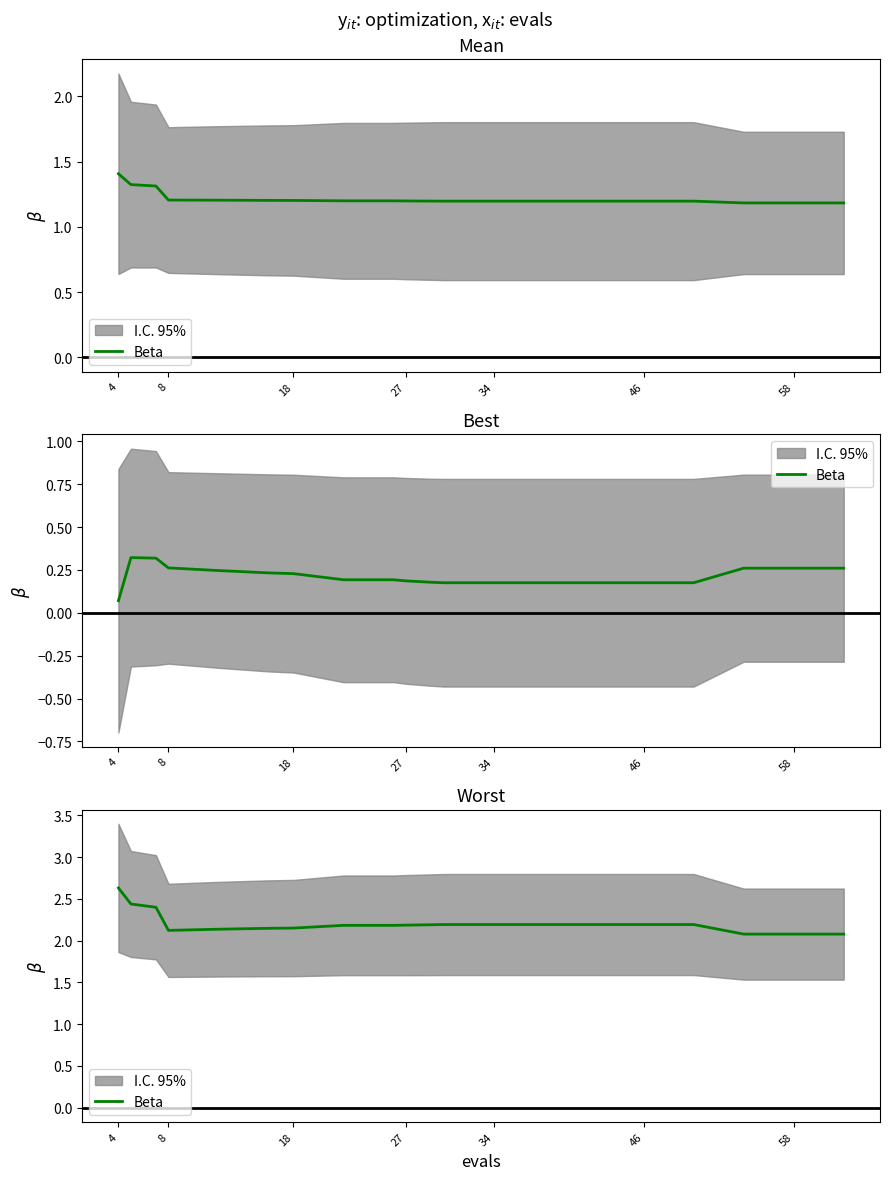

What is the value of the 12th point from the left?

2.2